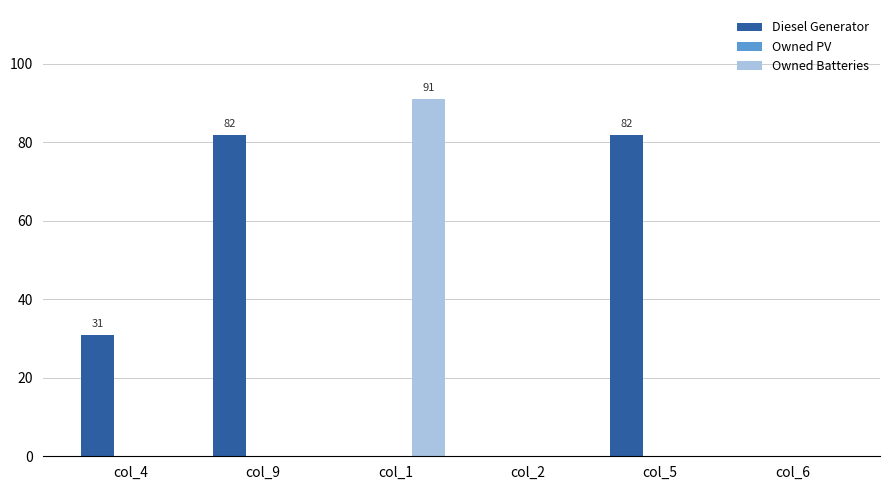

At which category is the sum across all series the highest?

col_1